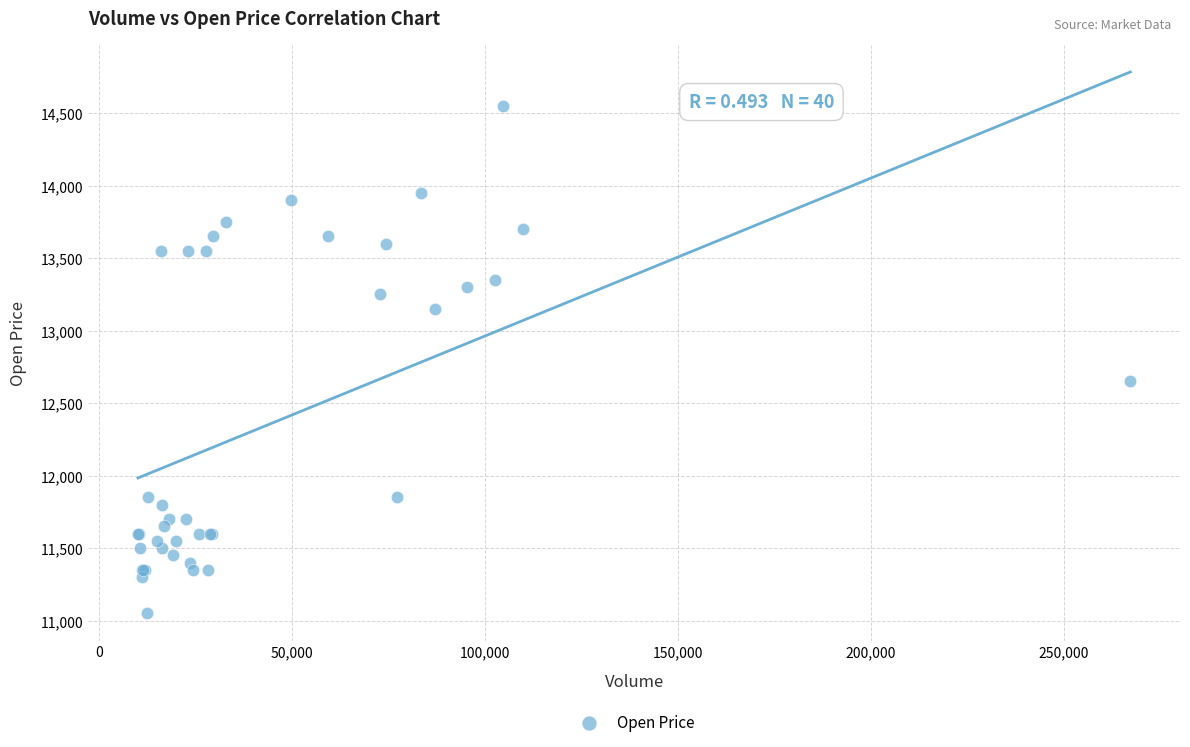

What Y value in the scatter plot is closest to 12800?

12650